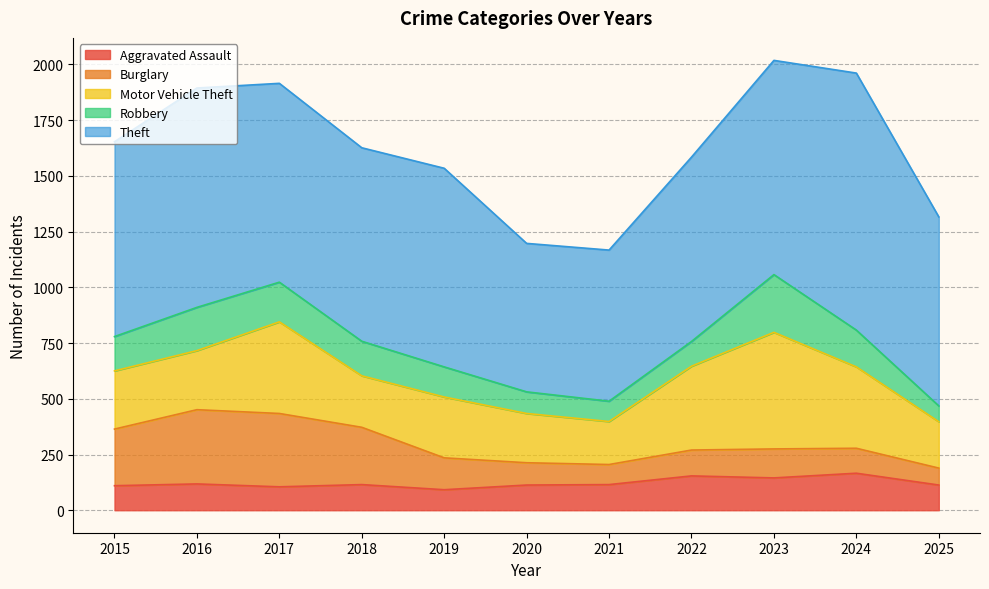

Reading right to left, extract all data points from this chart.

Aggravated Assault: 113	166	145	154	115	113	92	115	105	118	110
Burglary: 76	112	130	116	90	100	143	257	329	333	254
Motor Vehicle Theft: 208	365	523	376	193	221	273	231	411	265	261
Robbery: 71	165	259	111	91	97	135	155	178	194	154
Theft: 848	1153	961	827	678	666	891	868	892	984	874